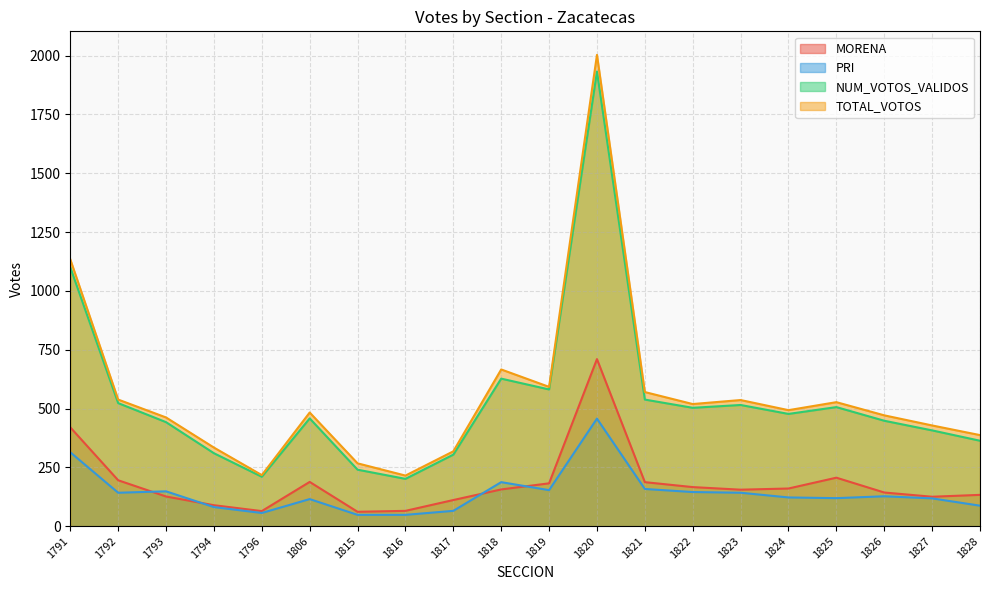

What is the value of the NUM_VOTOS_VALIDOS point at the 9th from the left?

304